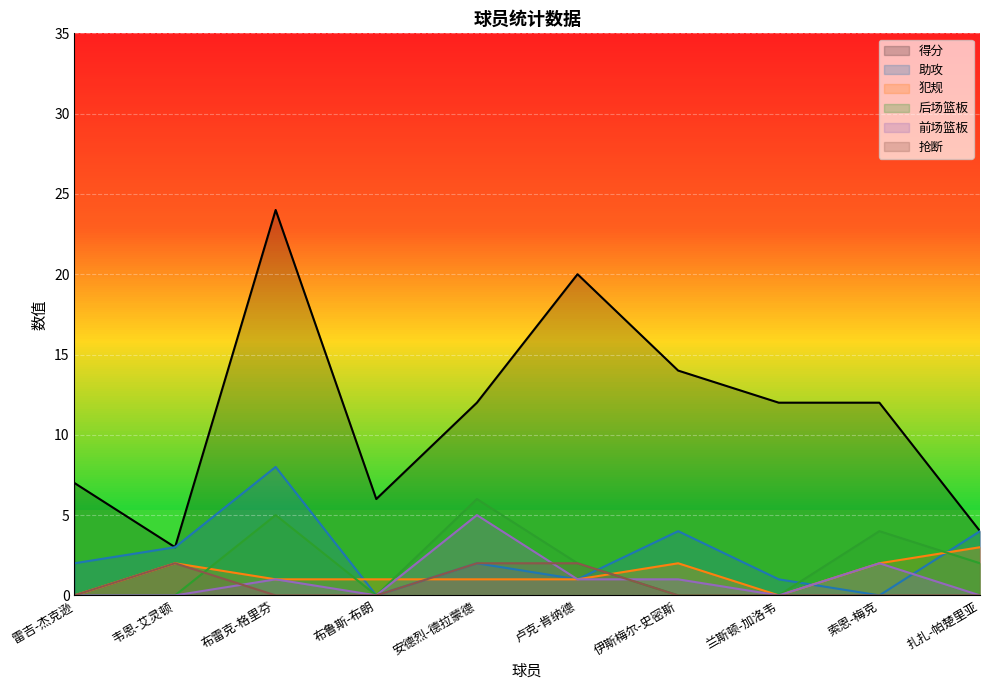

Between which two adjacent categories do 前场篮板 and 后场篮板 first intersect?

卢克-肯纳德 and 伊斯梅尔-史密斯